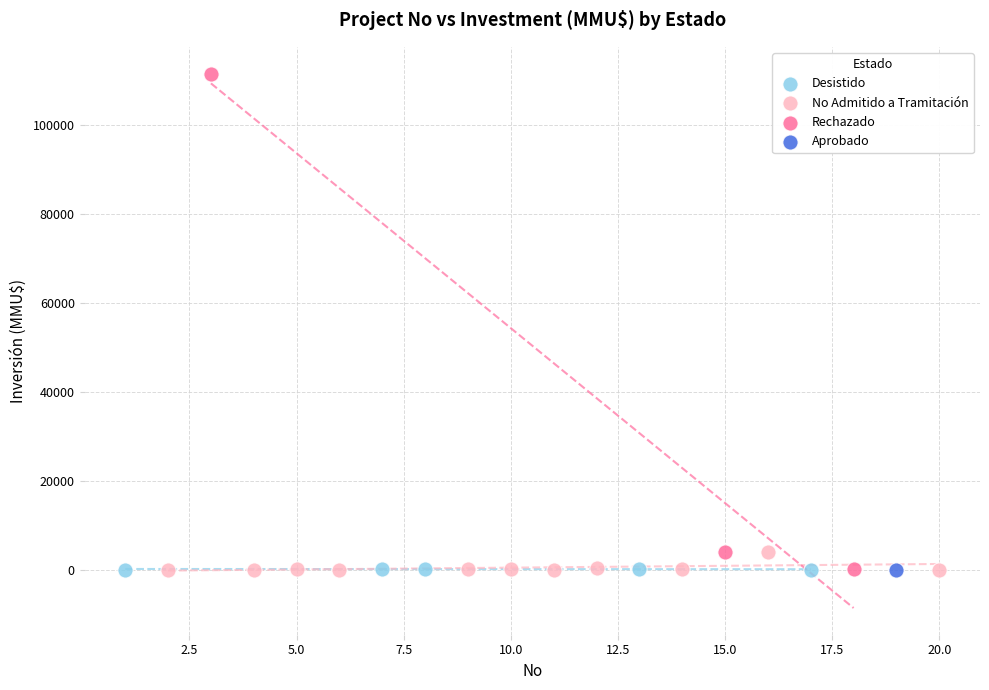

What are all the series names shown in the legend?

Desistido, No Admitido a Tramitación, Rechazado, Aprobado